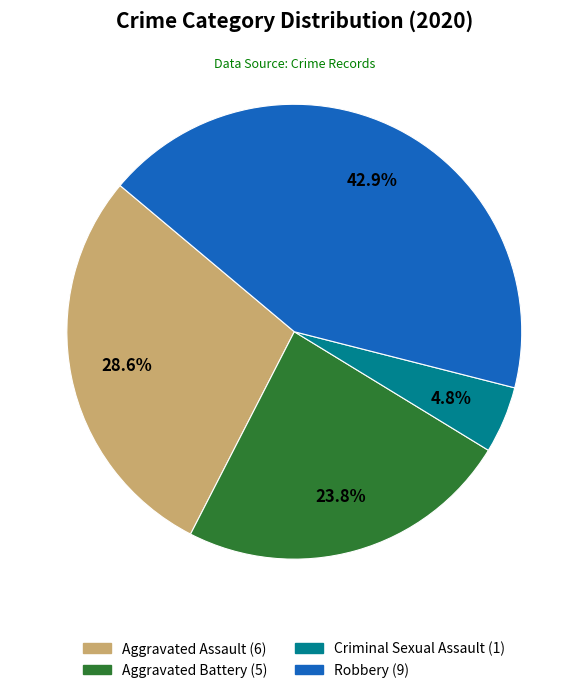

Is there a majority slice in this chart?

No